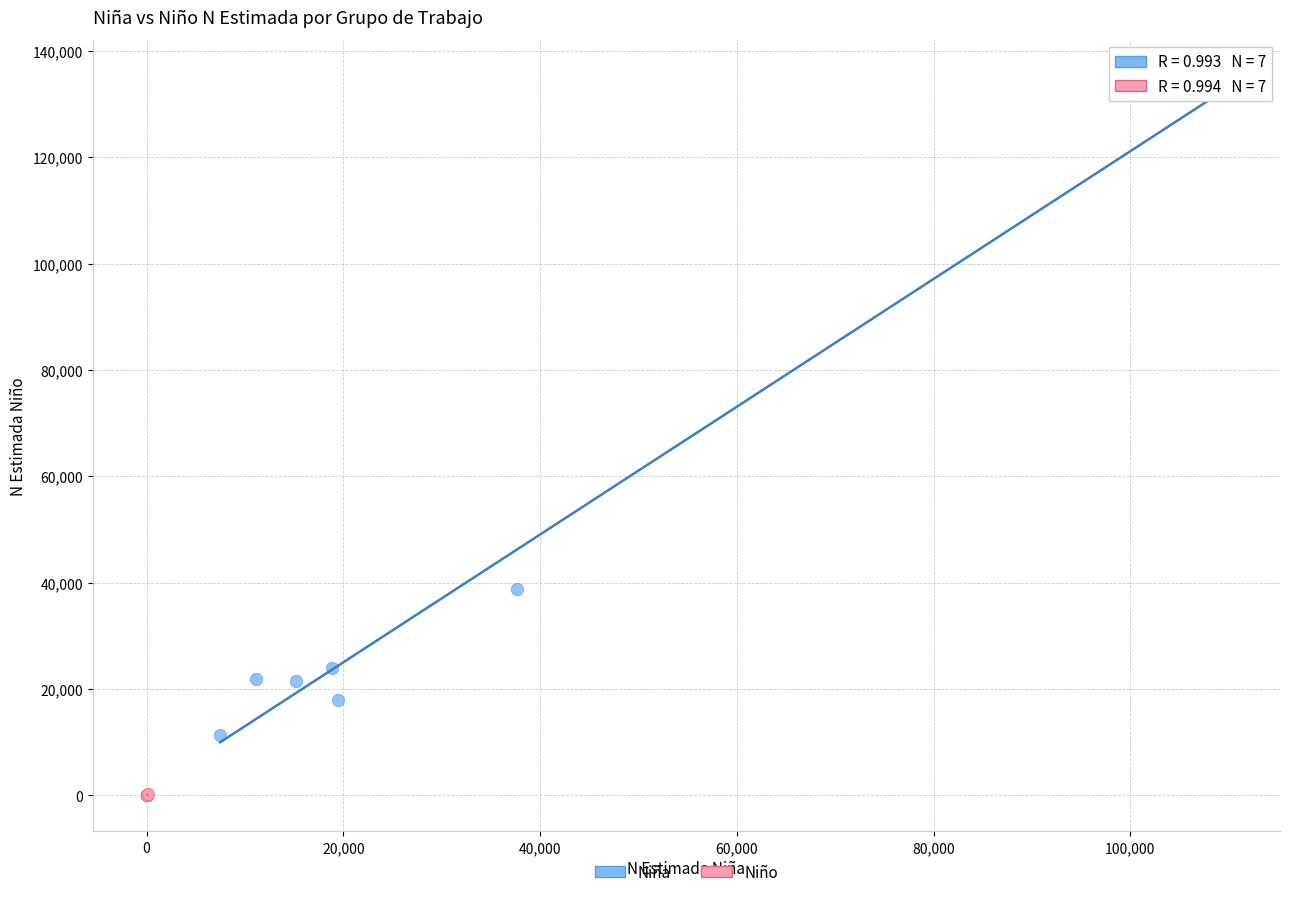

Which series contains the lowest Y value?

Niño